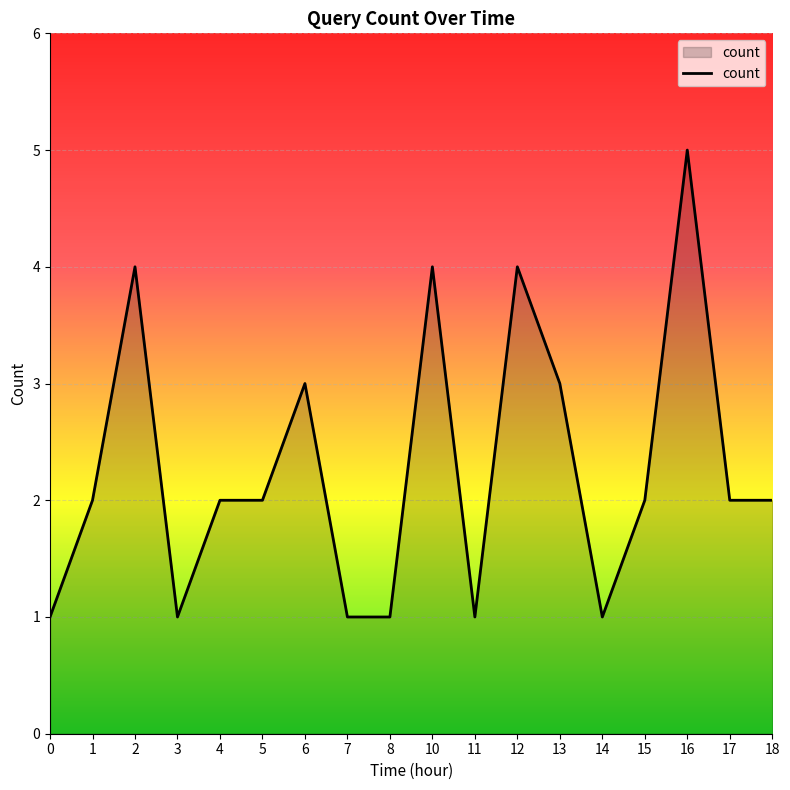

How many categories are shown in the chart?

18